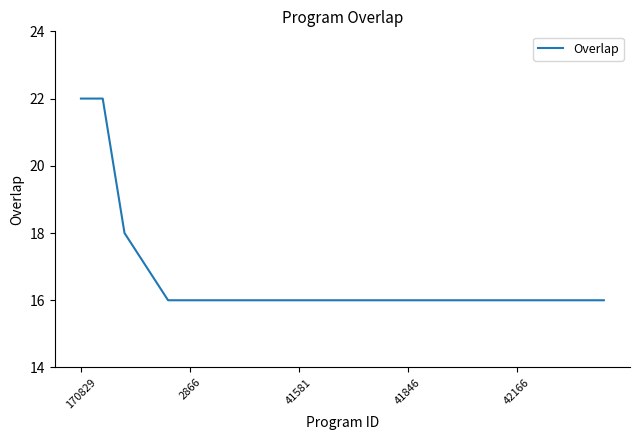

What is the difference between the maximum and minimum values?

6